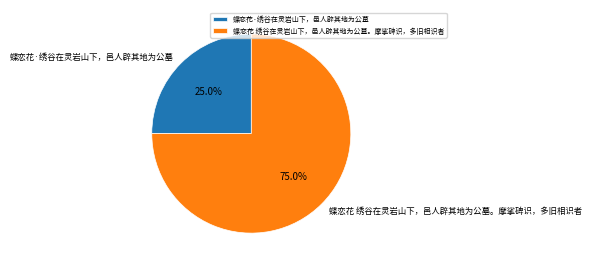

To the nearest percent, what is the combined percentage of 蝶恋花·绣谷在灵岩山下，邑人辟其地为公墓 and 蝶恋花 绣谷在灵岩山下，邑人辟其地为公墓。摩挲碑识，多旧相识者?

100%